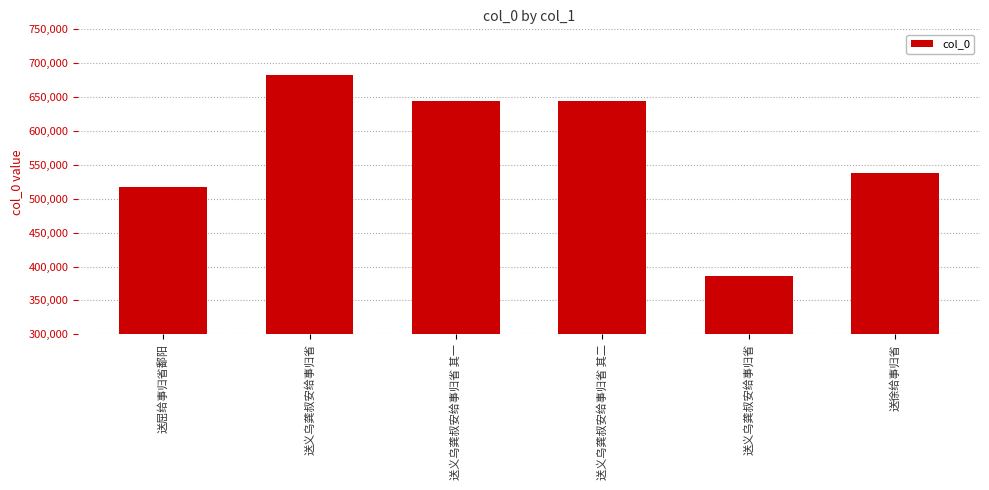

What is the difference between the second highest and second lowest values?

128243